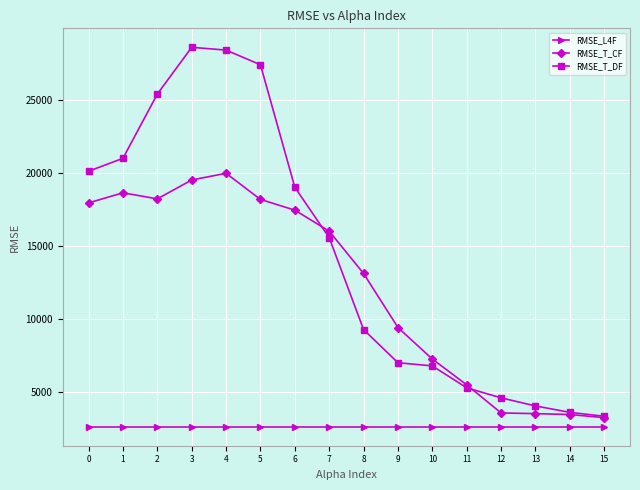

What is the sum of the RMSE_T_CF values at 0 and 6?

35454.1